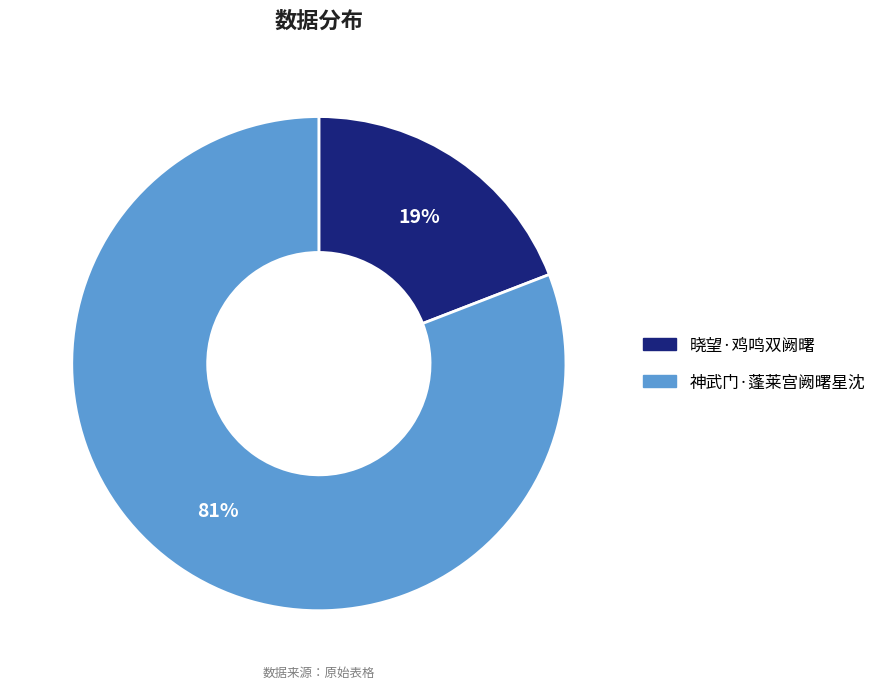

Which slice represents more than half of the pie?

神武门·蓬莱宫阙曙星沈